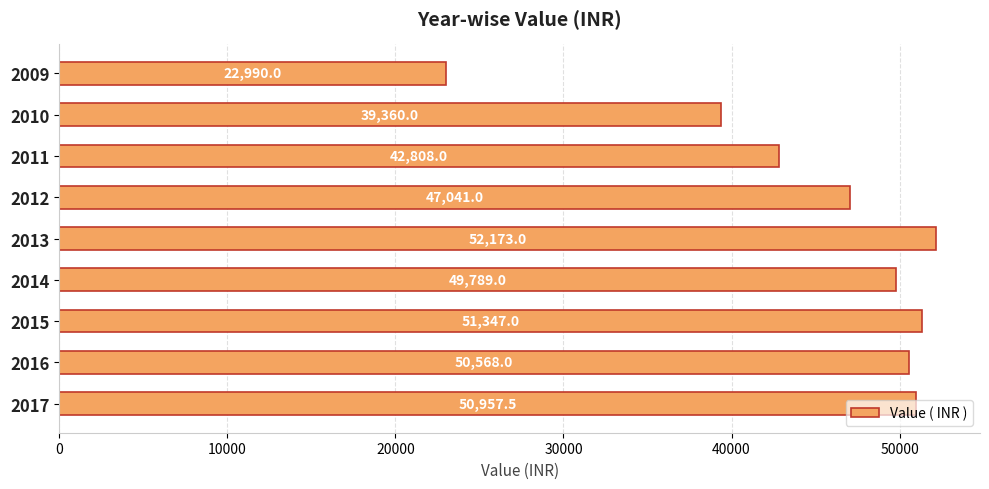

Rank the categories by value from highest to lowest.

2013, 2015, 2017, 2016, 2014, 2012, 2011, 2010, 2009